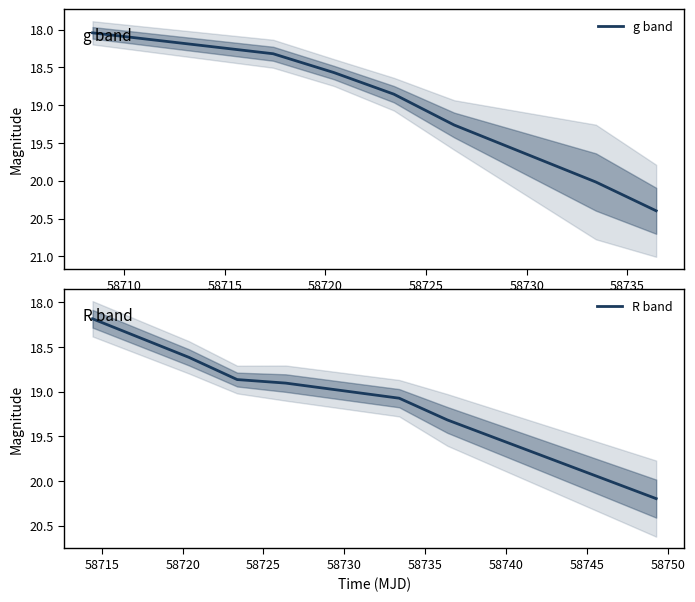

What is the highest value of the g band series?

20.4